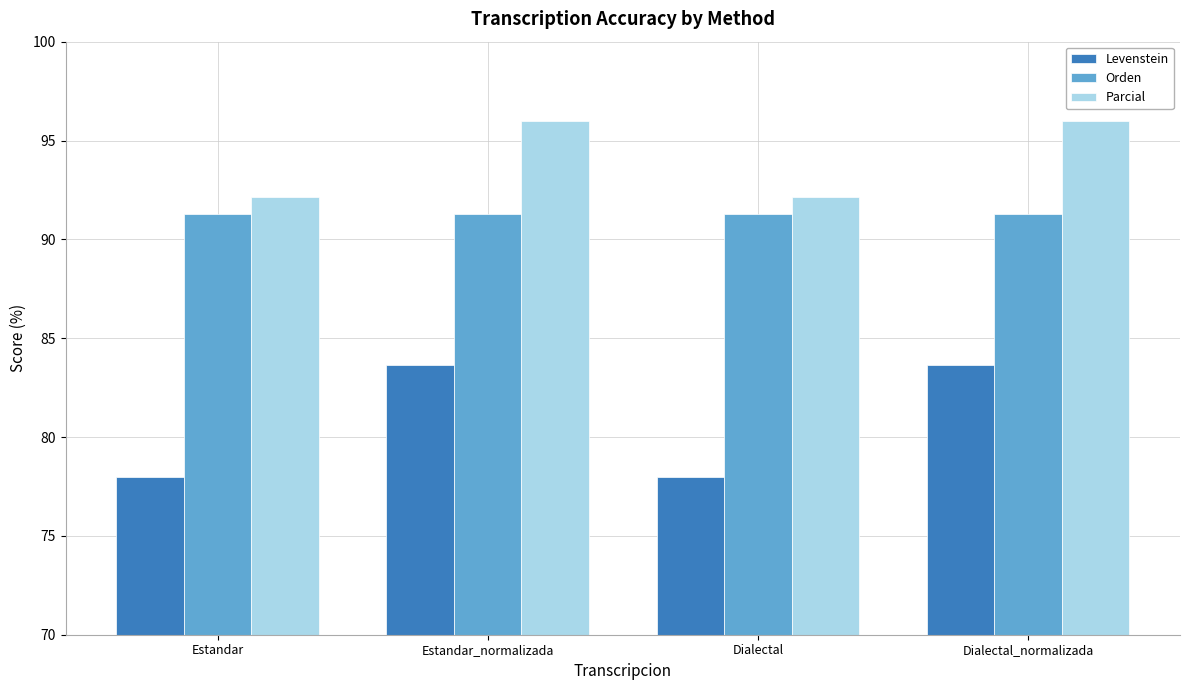

What value does the Orden series have at Dialectal_normalizada?

91.3